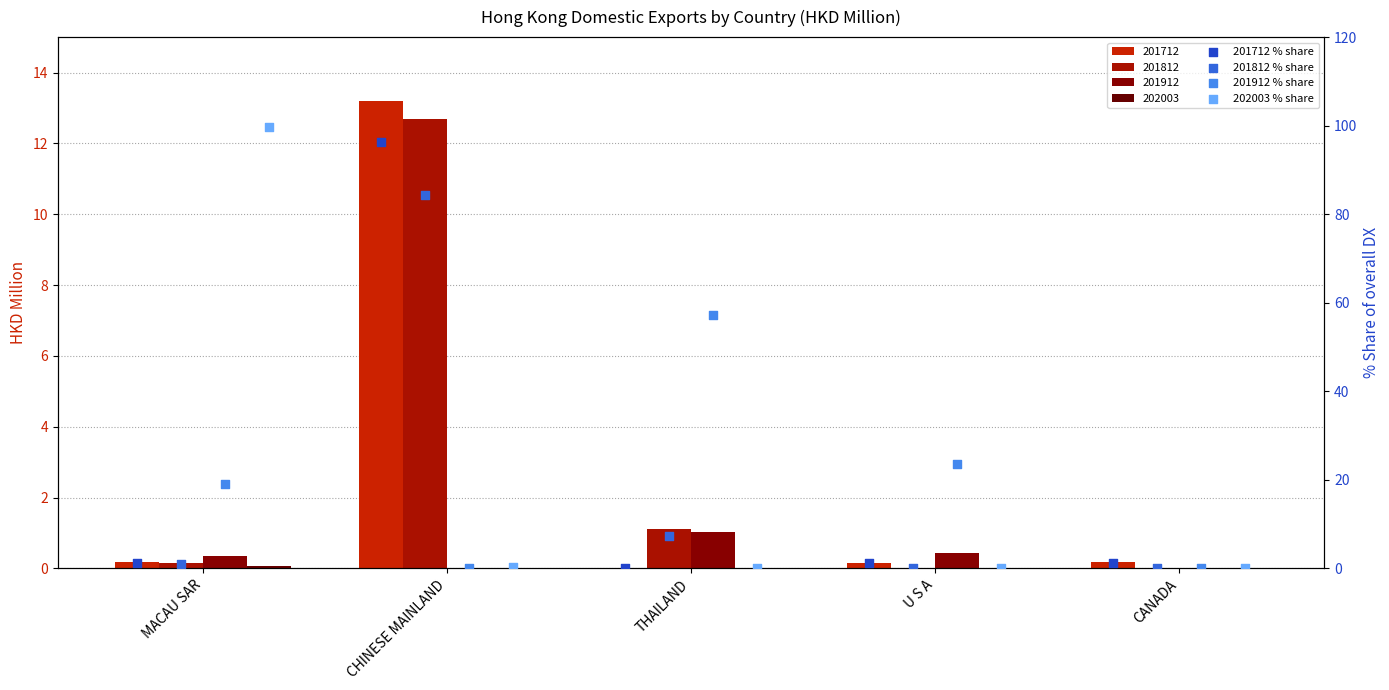

At which category is the sum across all series the highest?

CHINESE MAINLAND